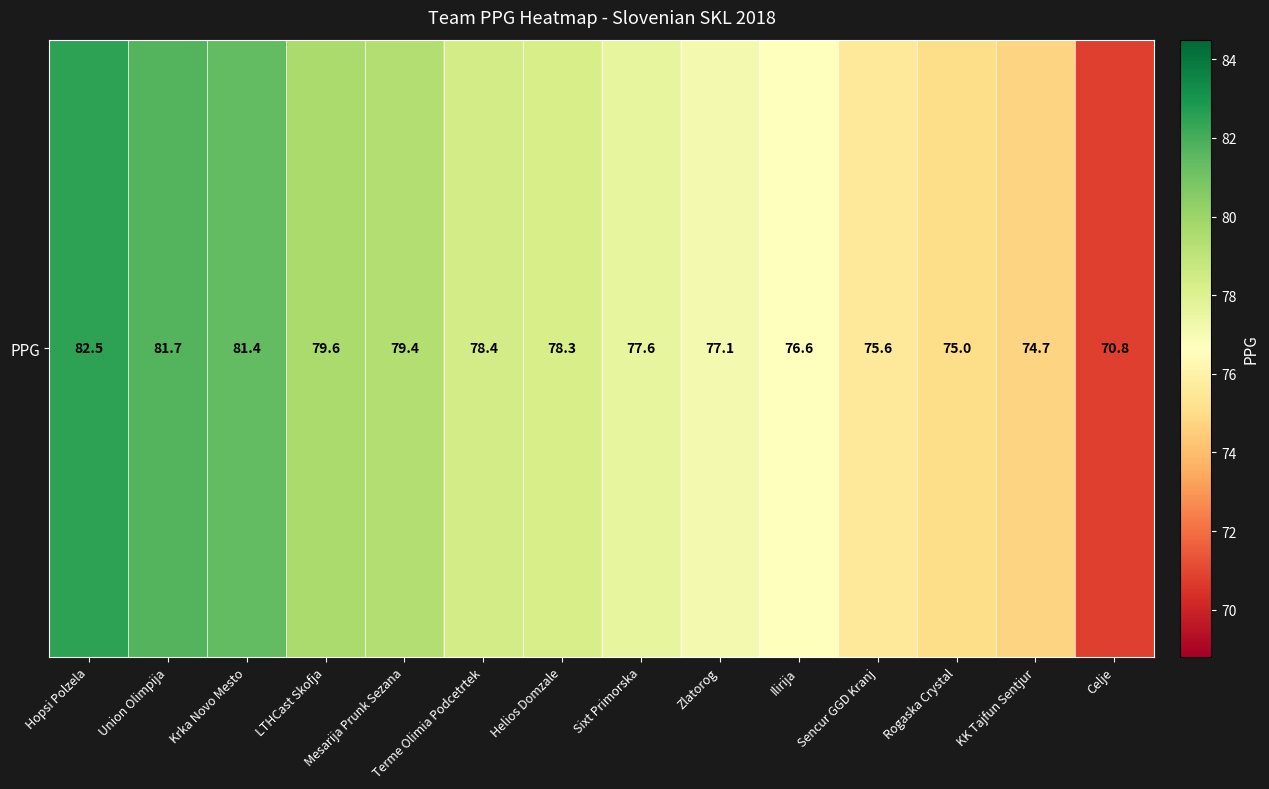

Reading left to right, extract all data points from this chart.

82.5	81.7	81.4	79.6	79.4	78.4	78.3	77.6	77.1	76.6	75.6	75.0	74.7	70.8